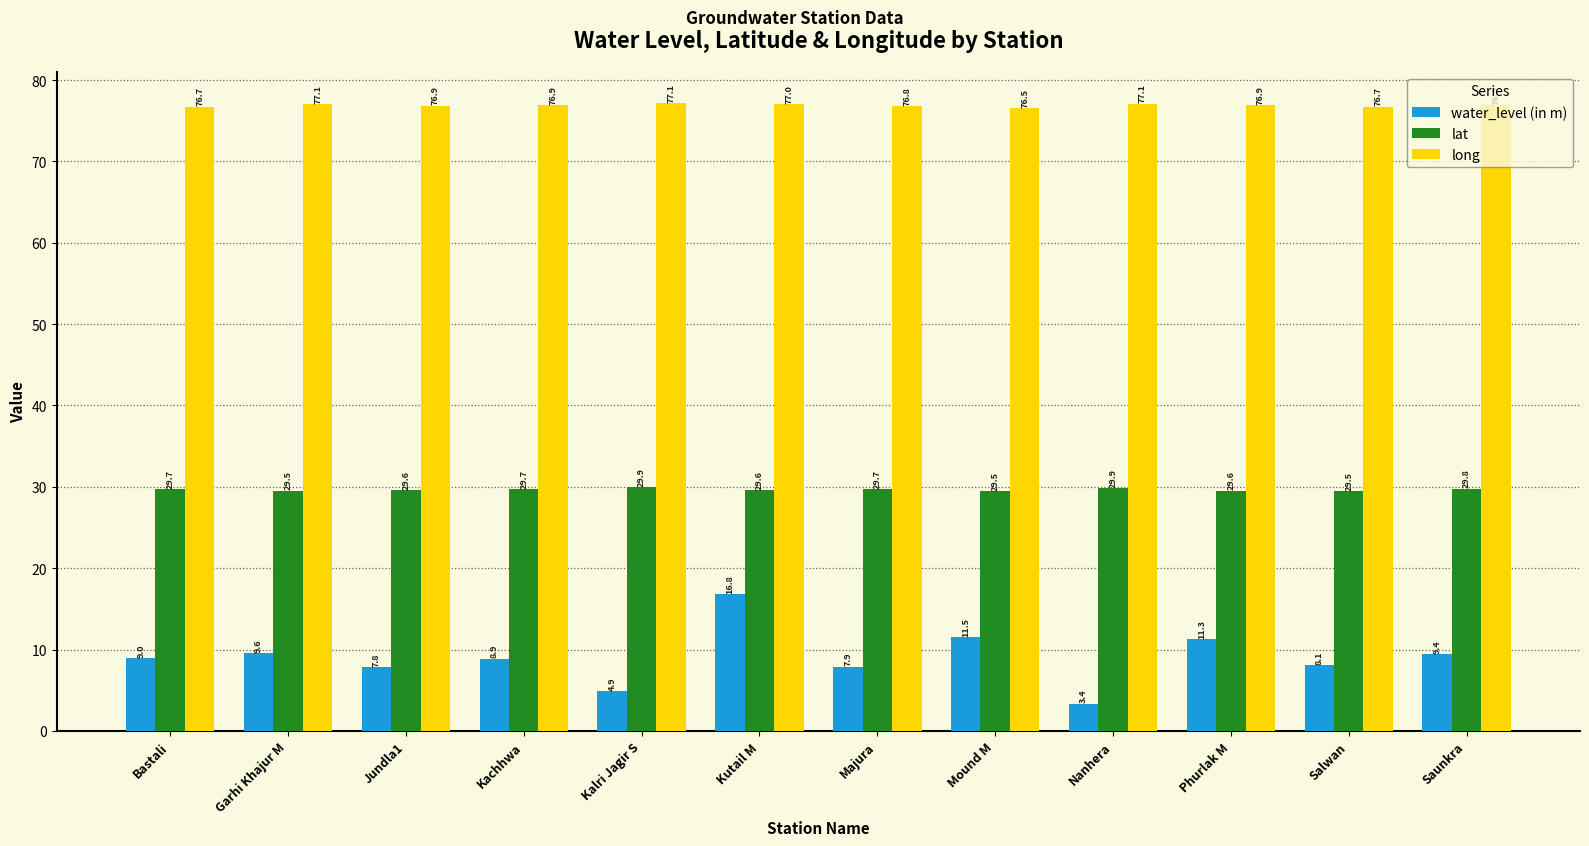

How many groups of bars are there?

12